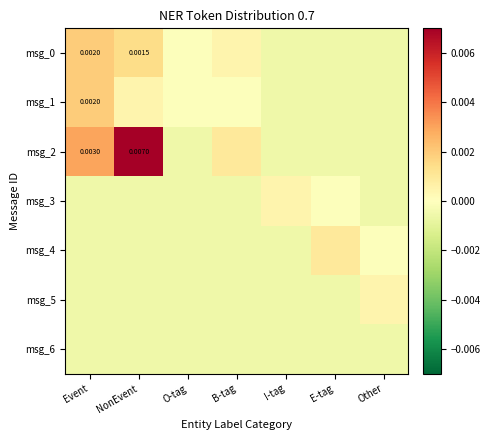

Rank the categories by msg_2 value from lowest to highest.

O-tag, I-tag, E-tag, Other, B-tag, Event, NonEvent